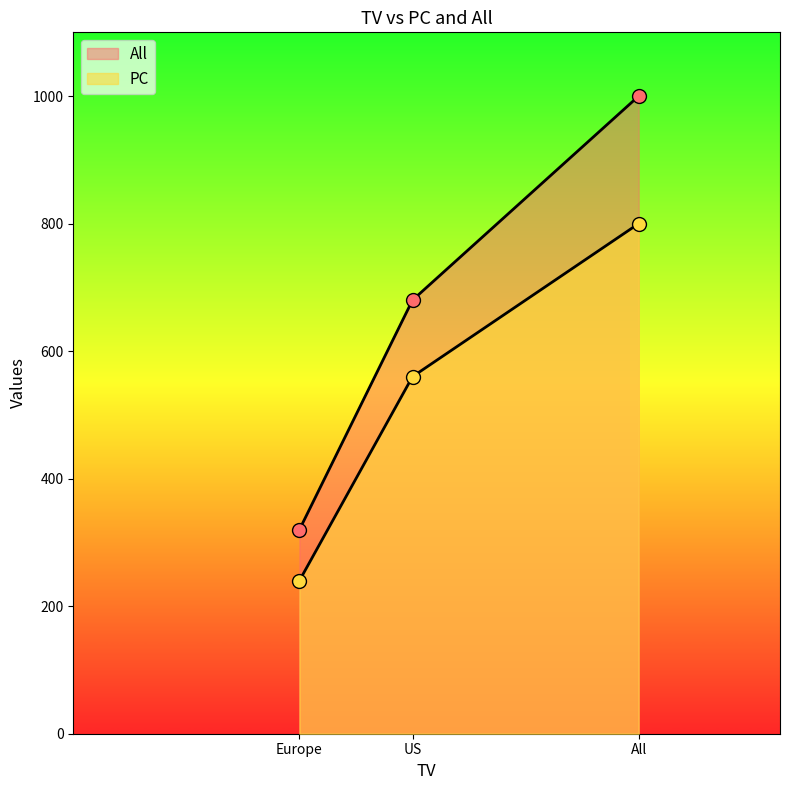

What is the label of the 2nd point from the left?

US